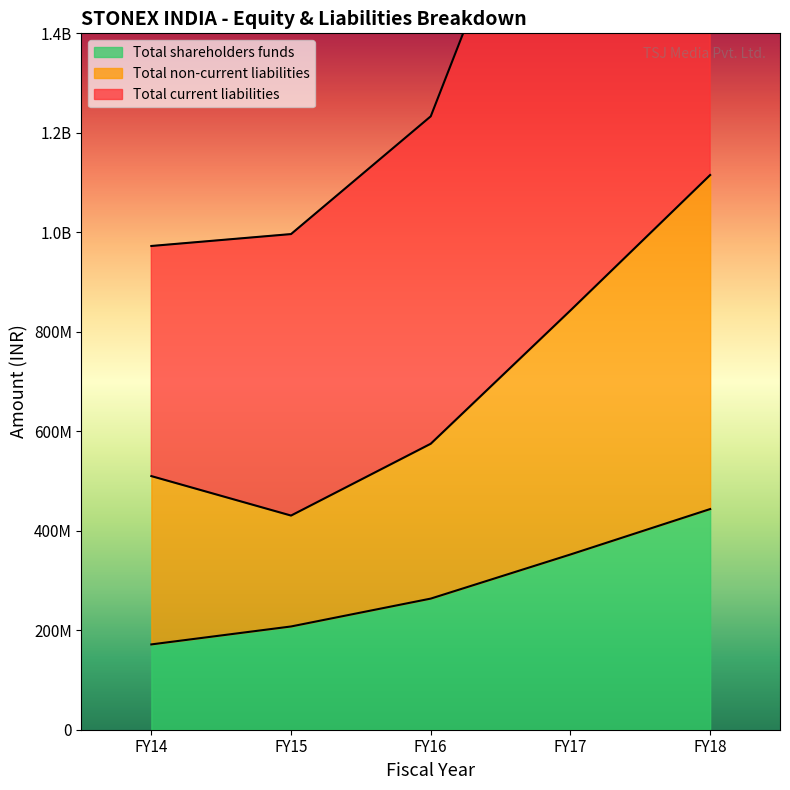

Which series has the largest range (max minus min)?

Total current liabilities